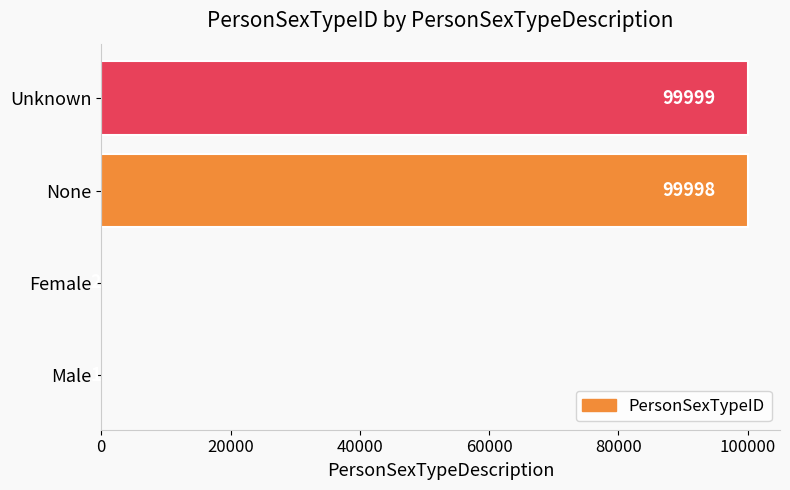

The chart shows a value of 99998 at None. True or false?

True